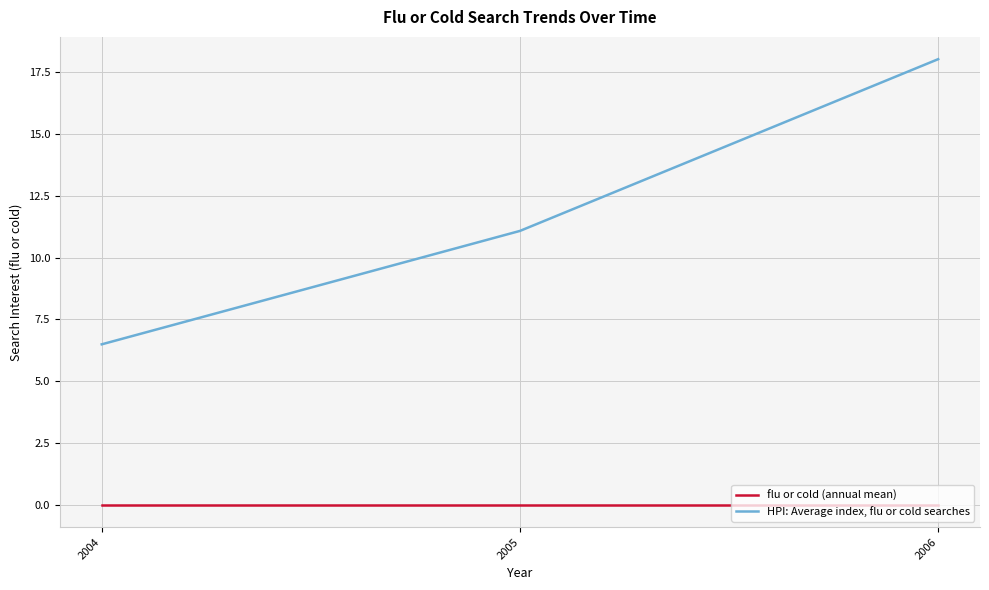

Reading left to right, list all the values displayed in this chart.

flu or cold (annual mean): 2004=0.0	2005=0.0	2006=0.0
HPI: Average index, flu or cold searches: 2004=6.5	2005=11.1	2006=18.0